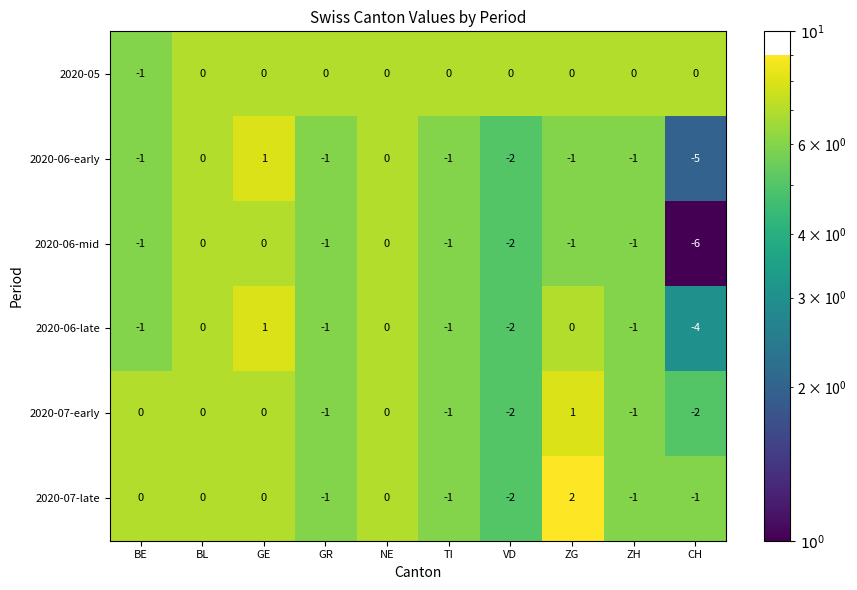

Between VD and ZG, which series saw the biggest shift?

2020-07-late